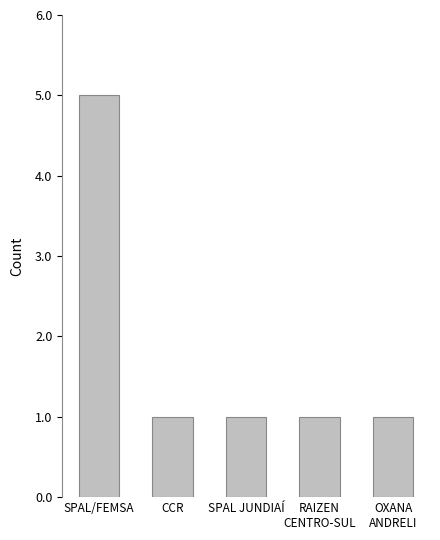

True or false: the data shows 2 at SPAL/FEMSA.

False